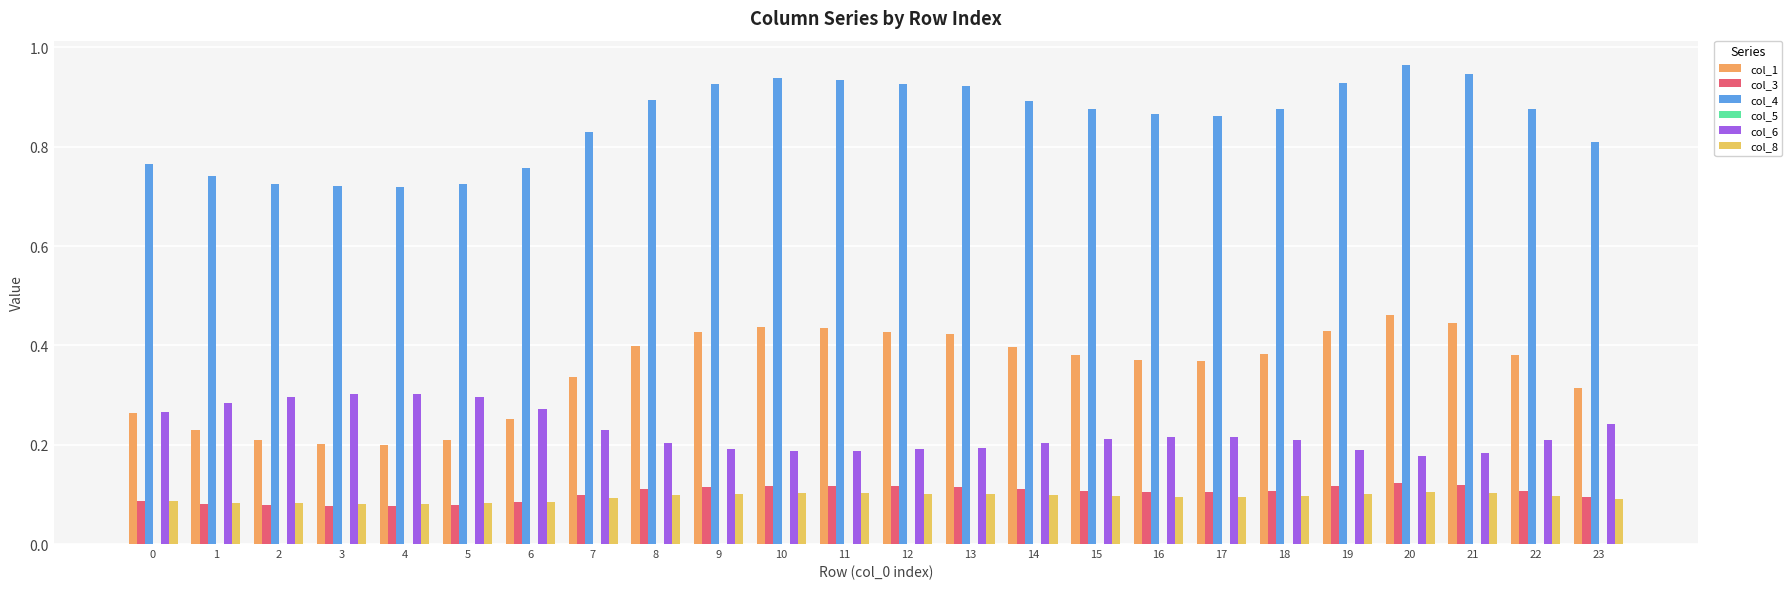

How many col_4 values are between 0 and 1?

24